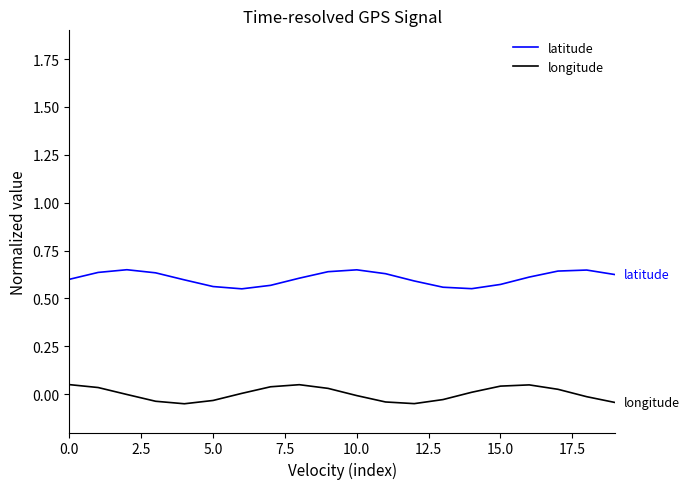

List the series in order of their peak value, highest first.

latitude, longitude